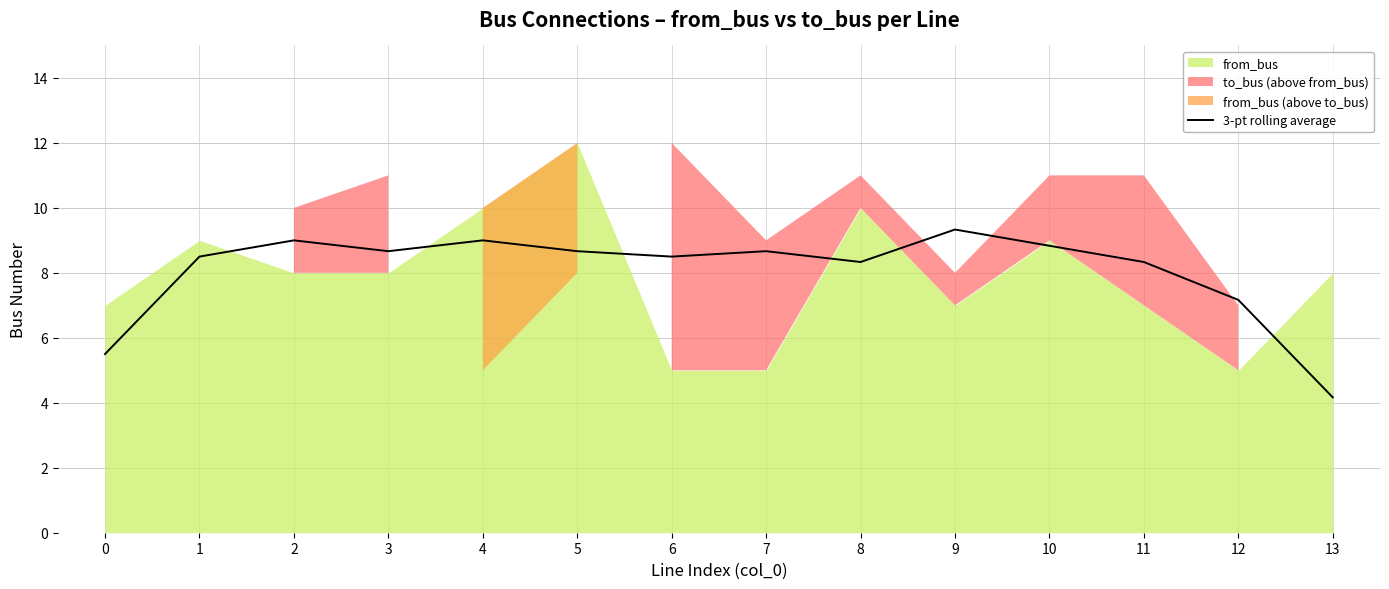

At which category does the data reach its first local peak?

2